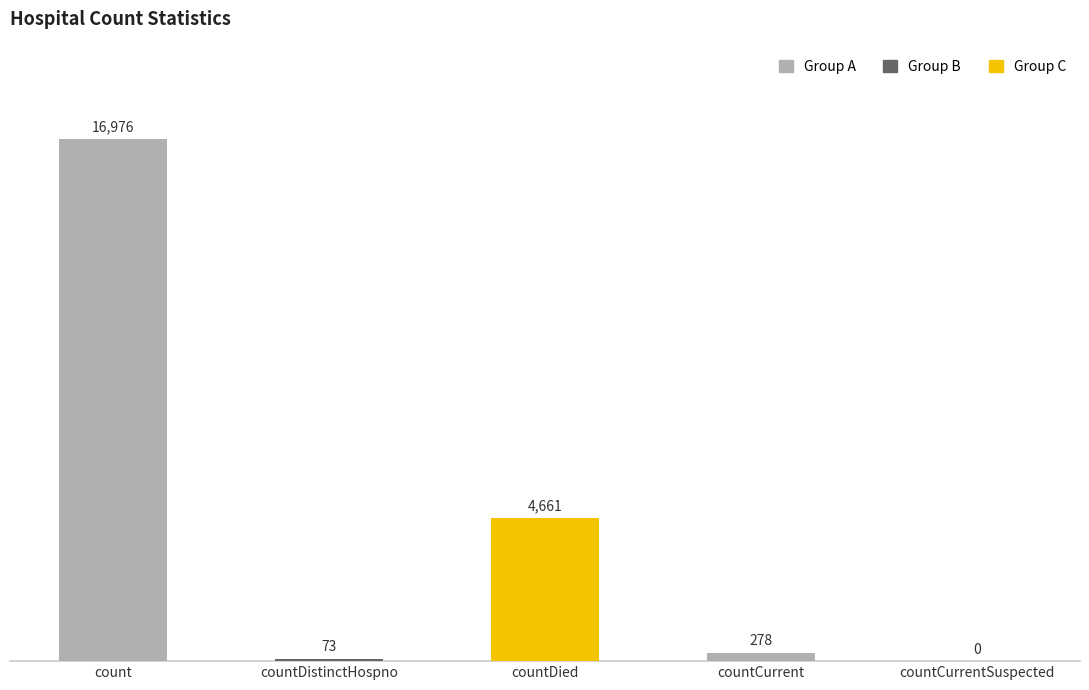

What is the maximum value shown in the chart?

16976